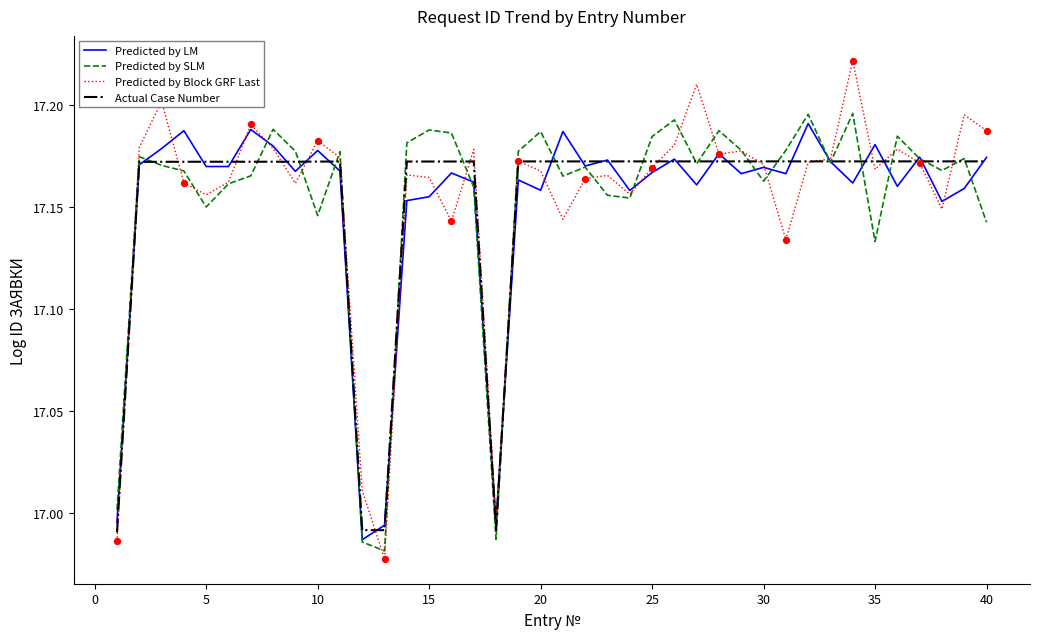

Which series has the largest range (max minus min)?

Predicted by Block GRF Last